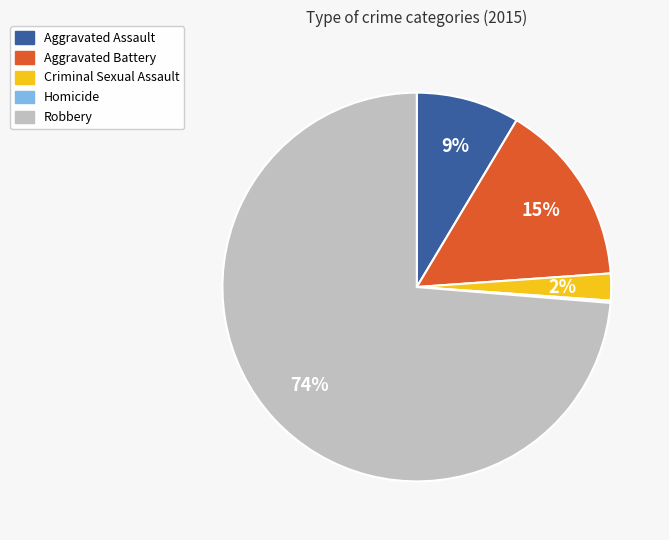

Which category has the biggest portion of the pie?

Robbery